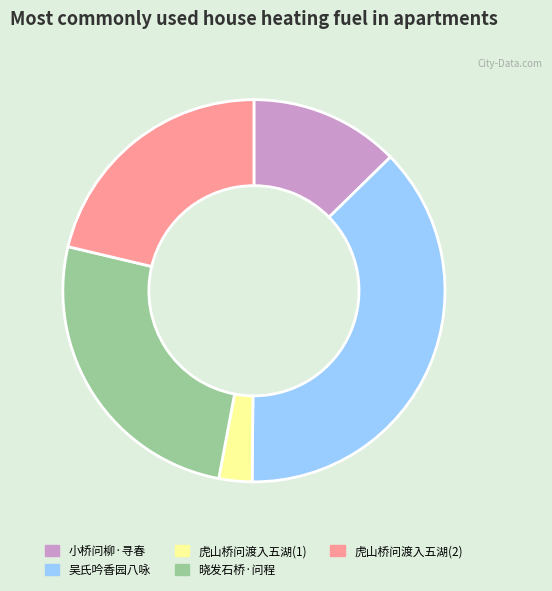

The 小桥问柳·寻春 slice represents 13% of the pie. True or false?

True